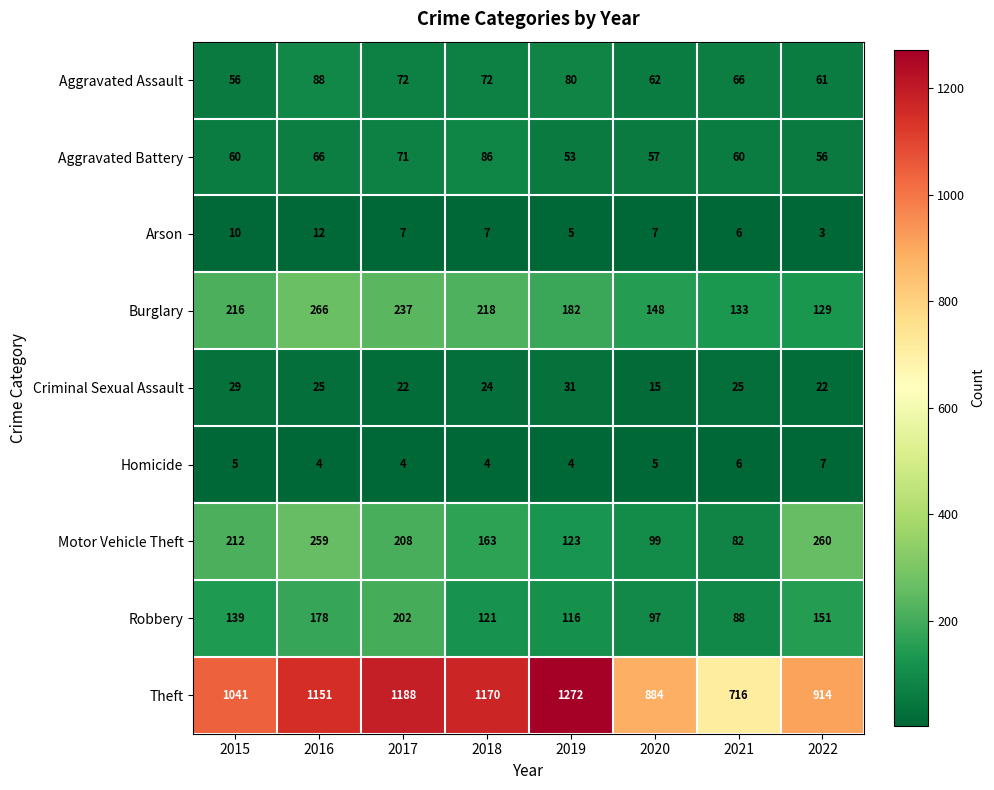

List the series in order of their peak value, highest first.

Theft, Burglary, Motor Vehicle Theft, Robbery, Aggravated Assault, Aggravated Battery, Criminal Sexual Assault, Arson, Homicide